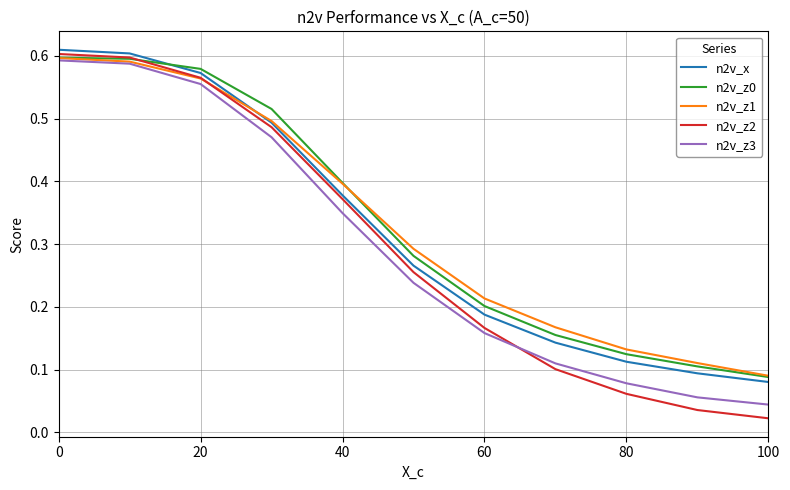

What is the difference between the maximum and minimum values in the n2v_z2 series?

0.6